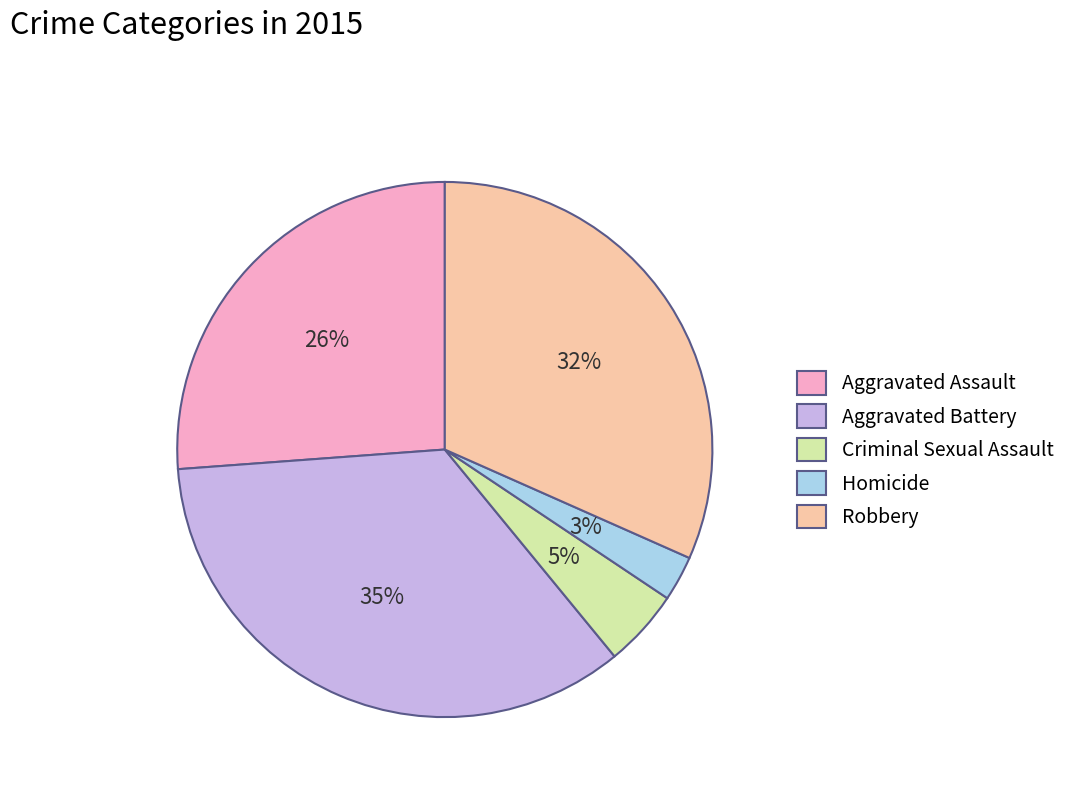

Approximately how many times larger is the value at Robbery compared to Aggravated Battery?

0.9